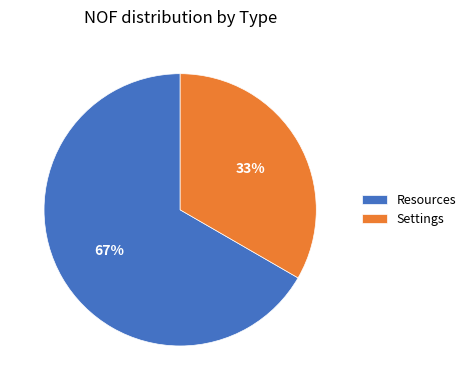

The Settings slice represents 42% of the pie. True or false?

False